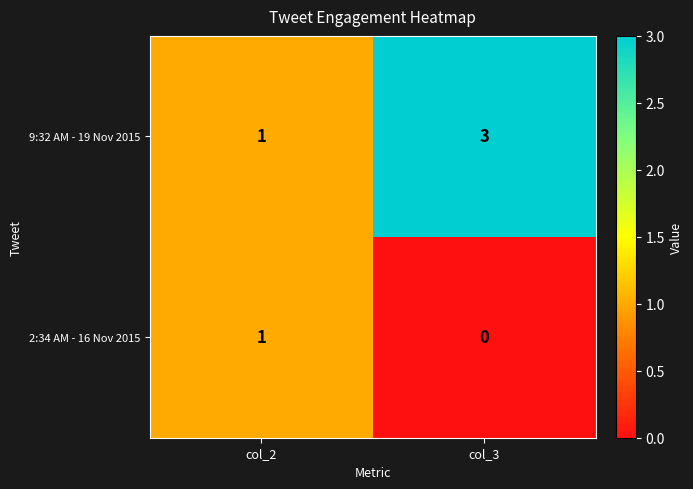

Which category has the highest value in the 9:32 AM - 19 Nov 2015 series?

col_3